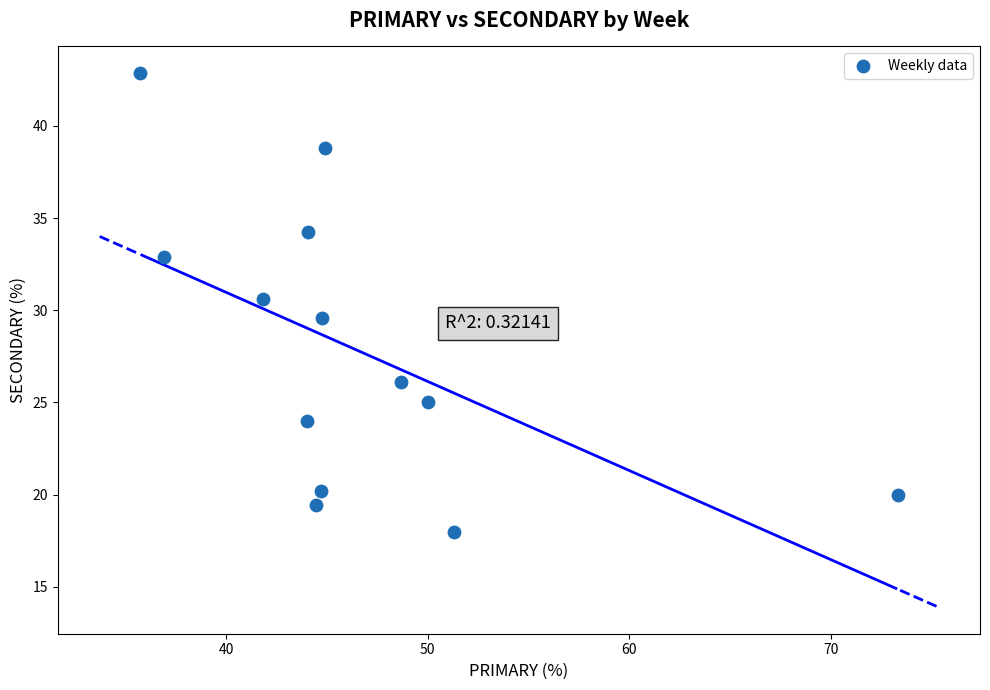

What is the range of X values (max minus min)?

37.6